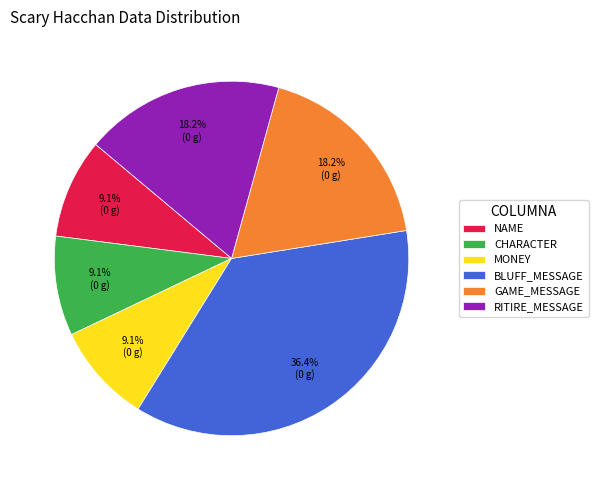

What is the largest slice in the pie chart?

BLUFF_MESSAGE